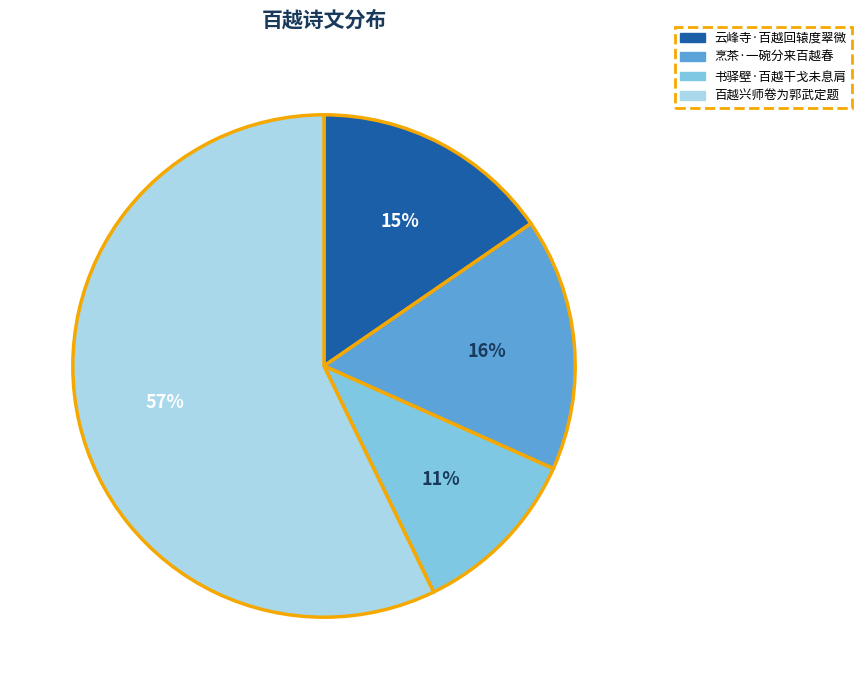

What percentage is the 烹茶·一碗分来百越春 slice, to the nearest percent?

16%